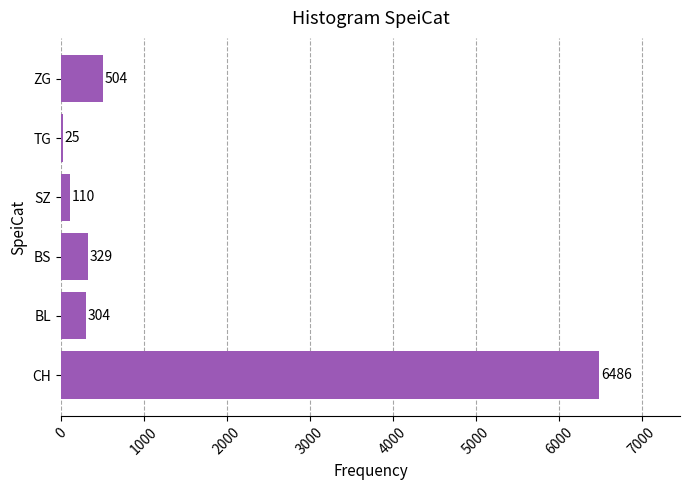

What is the ratio of the value at BL to the value at SZ?

2.8